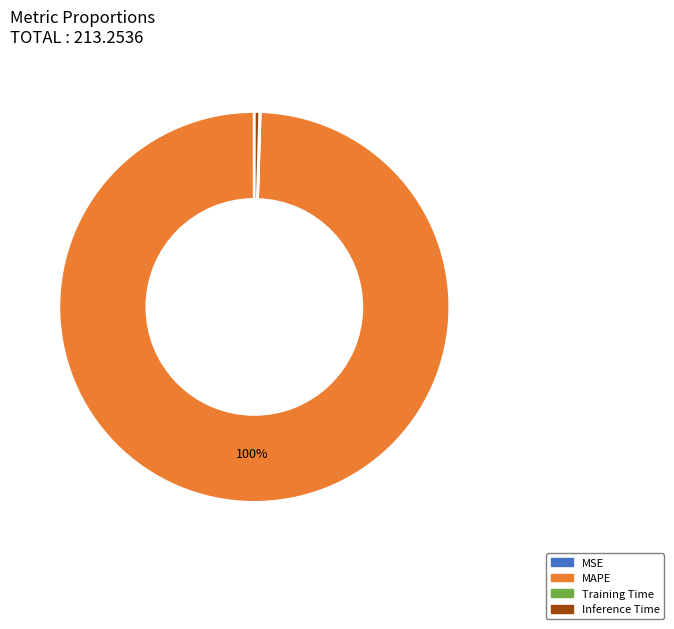

To the nearest percent, what portion does MAPE represent?

100%